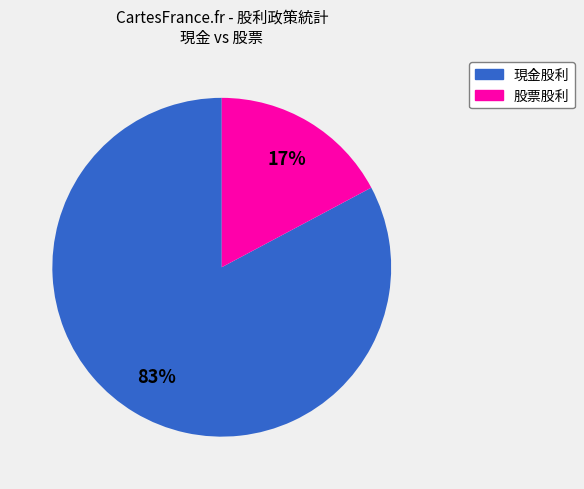

To the nearest percent, what is the difference between the largest and smallest slice percentages?

66%